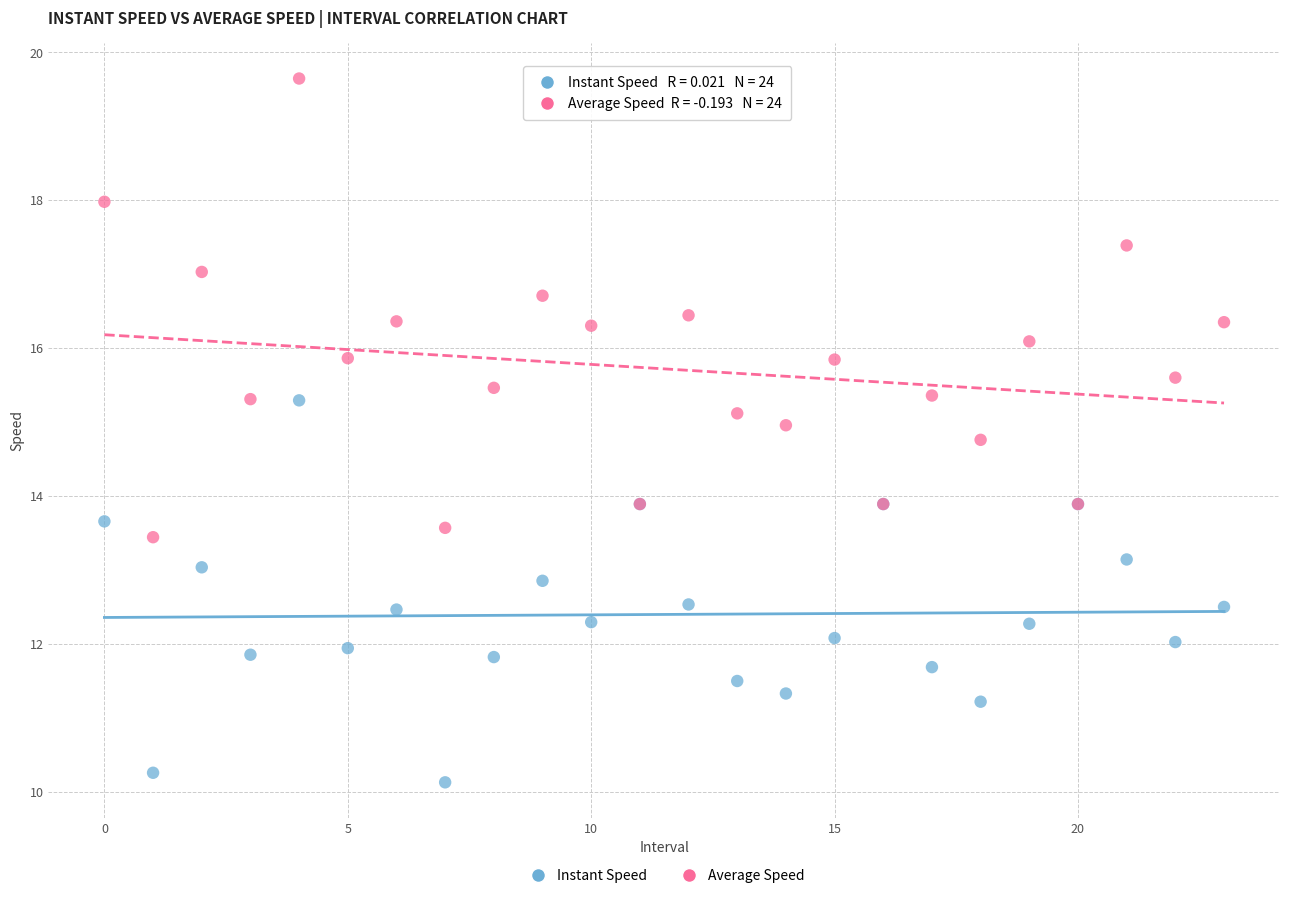

Which series contains the highest Y value?

Average Speed